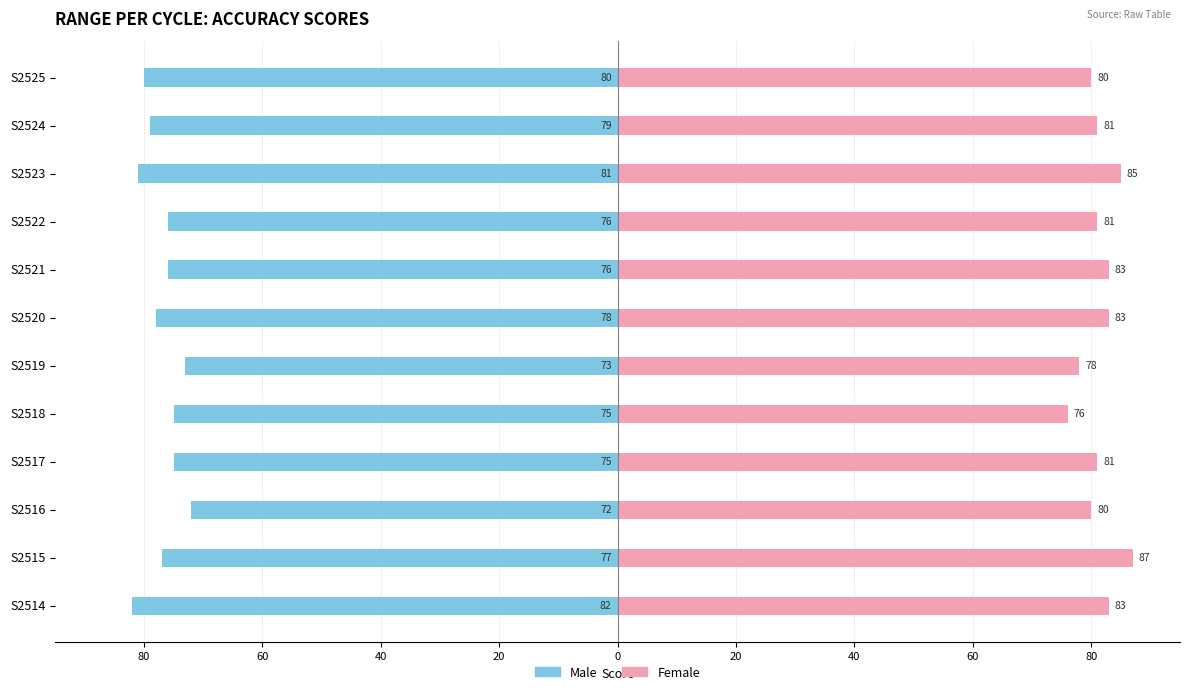

What is the label of the 9th bar from the right?

20